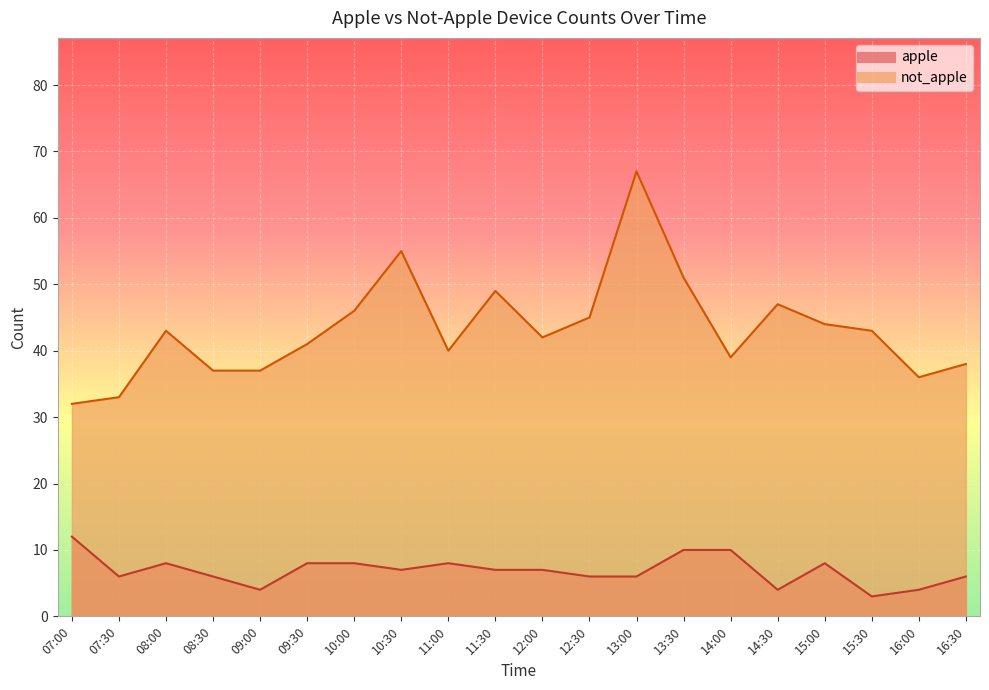

True or false: apple and not_apple cross at least once.

False